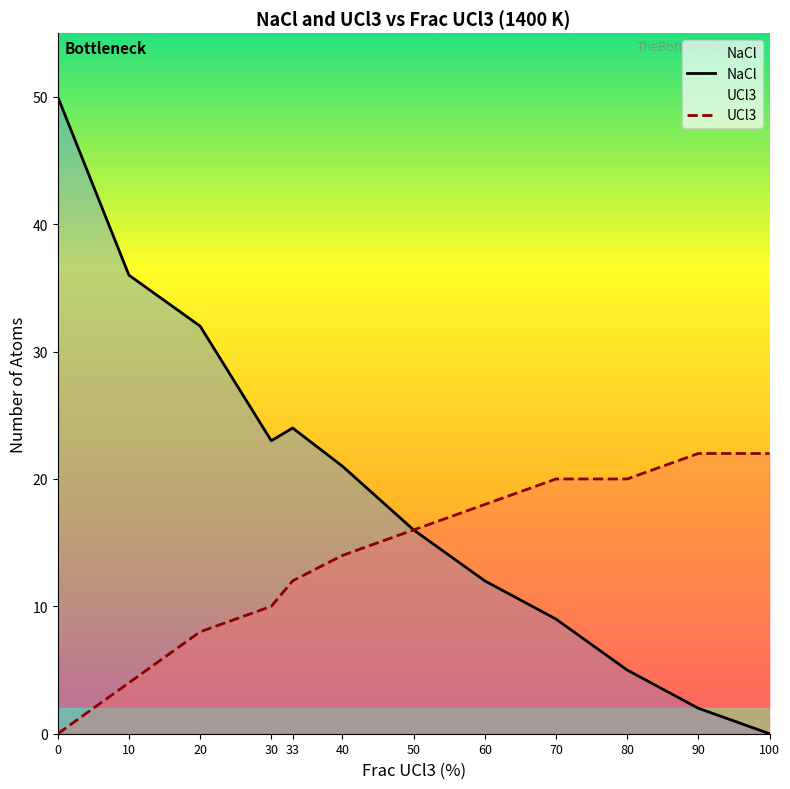

What is the sum of the NaCl values at 10 and 80?

41